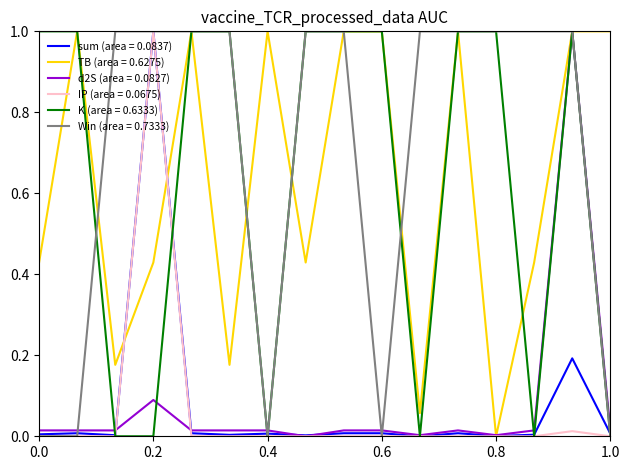

Which series has the largest total across all categories?

Win (area = 0.7333)